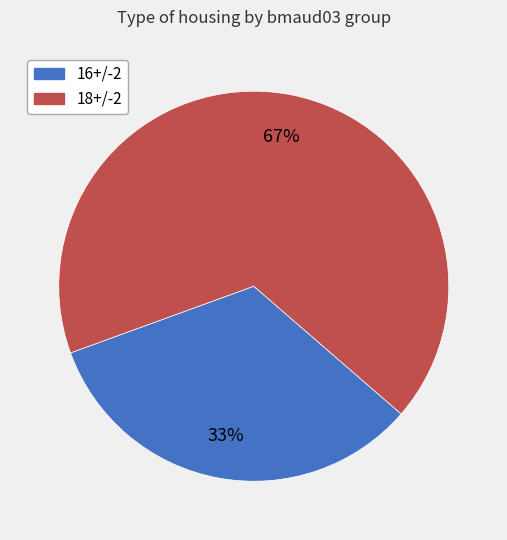

To the nearest percent, what is the difference between the largest and smallest slice percentages?

34%